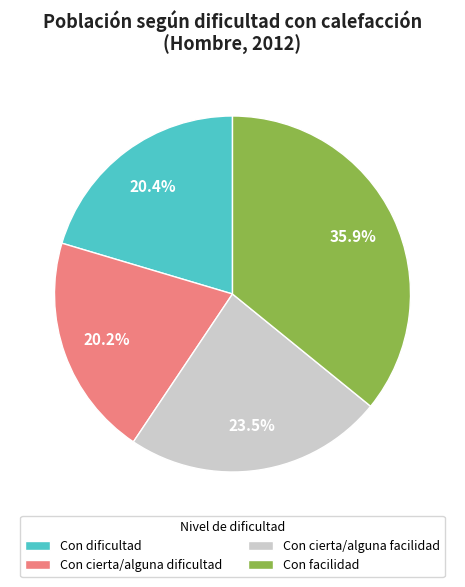

Which has a higher value, Con cierta/alguna facilidad or Con cierta/alguna dificultad?

Con cierta/alguna facilidad